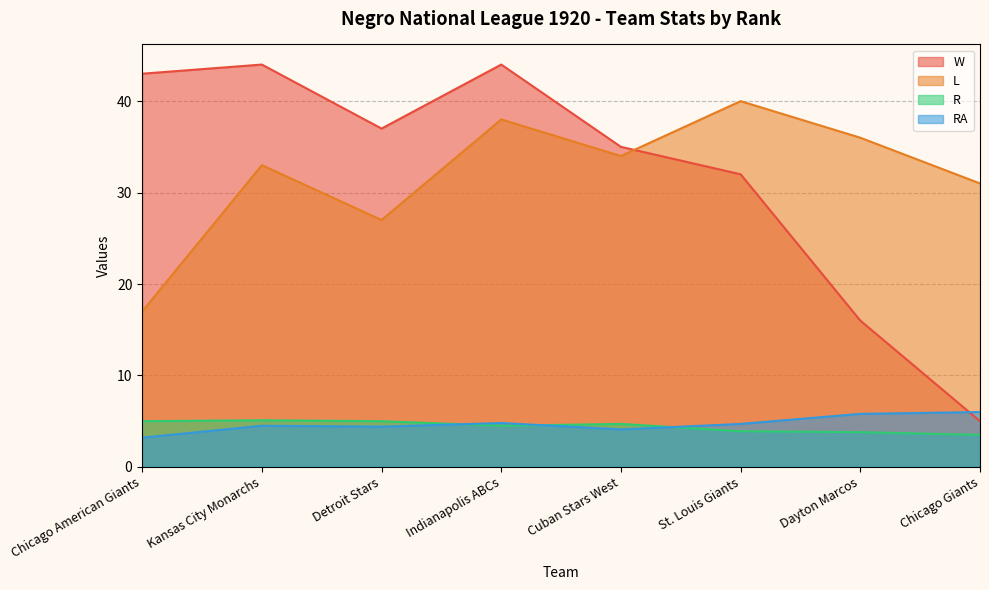

What is the total value across all series at Indianapolis ABCs?

91.3